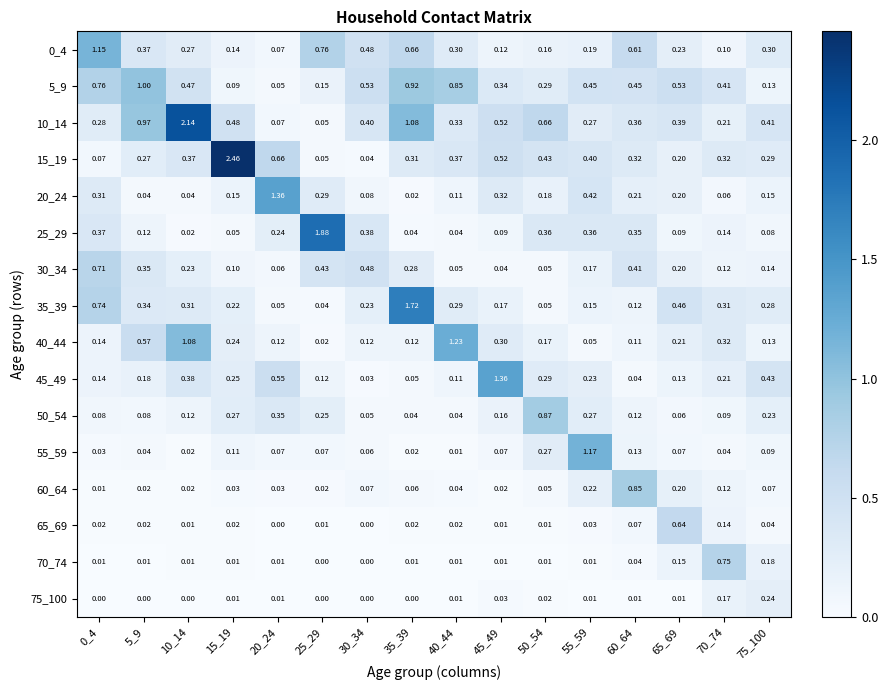

Is the value of 45_49 at 55_59 greater than the value of 5_9 at 65_69?

No